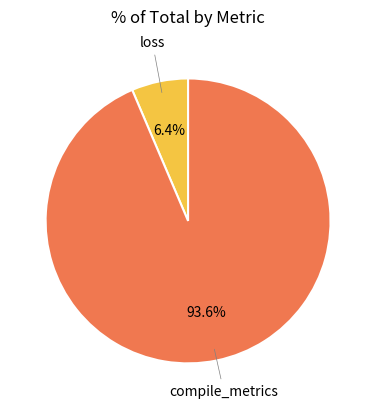

How many segments does this pie chart have?

2